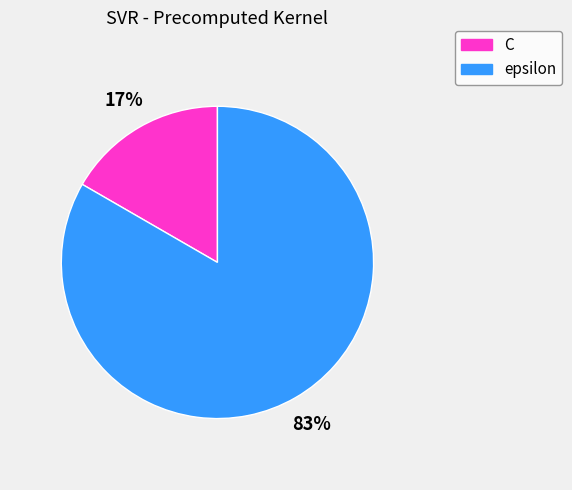

Is the sum of epsilon and C greater than half?

Yes